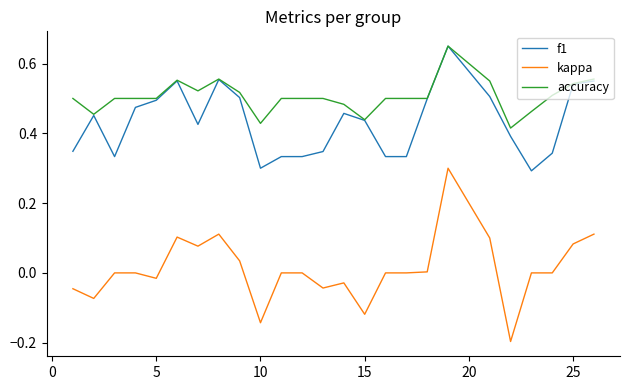

True or false: kappa and accuracy cross at least once.

False